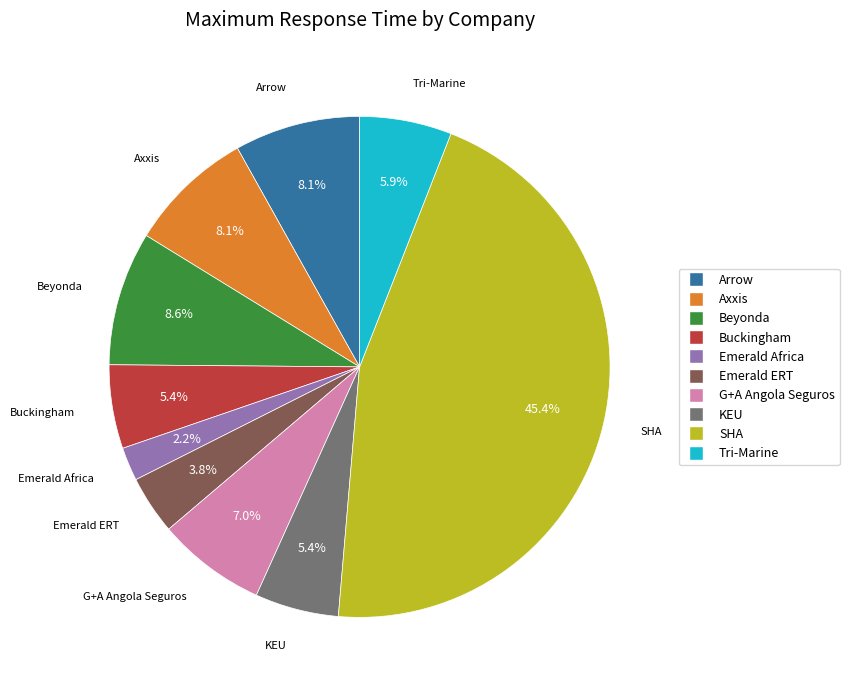

What percentage is the Emerald ERT slice, to the nearest percent?

4%